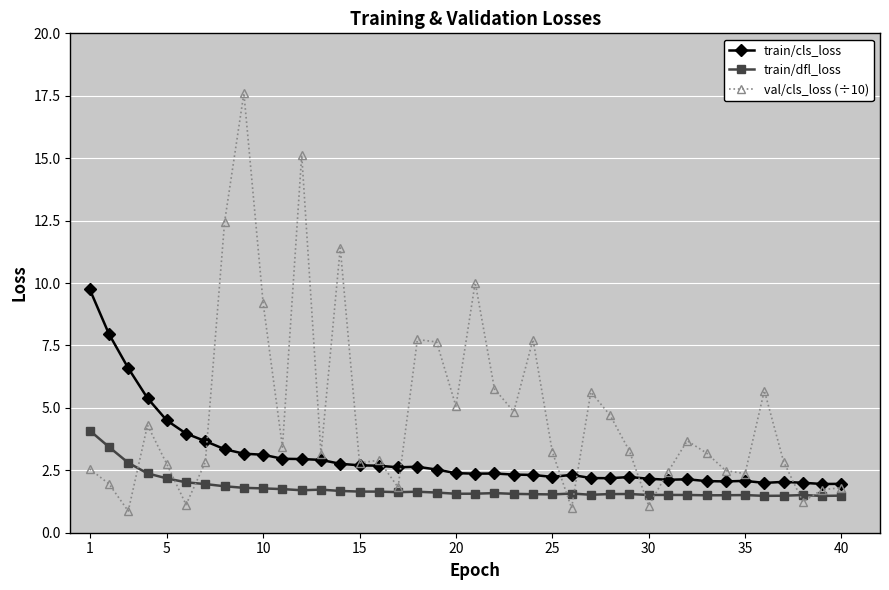

How many data points does each series have?

40